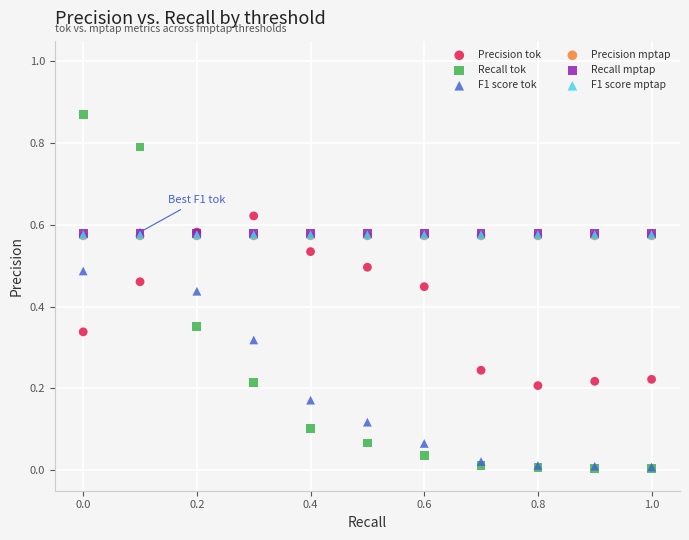

Which series contains the highest Y value?

Recall tok